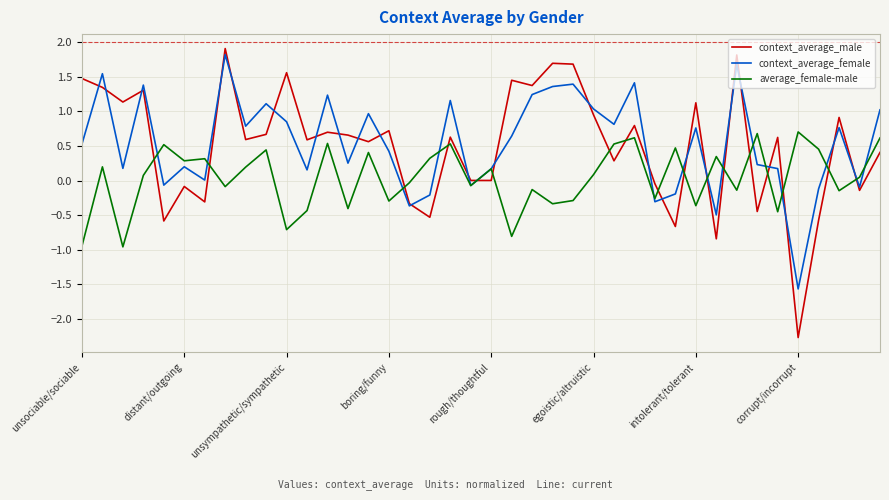

Which series has the widest spread of values?

context_average_male